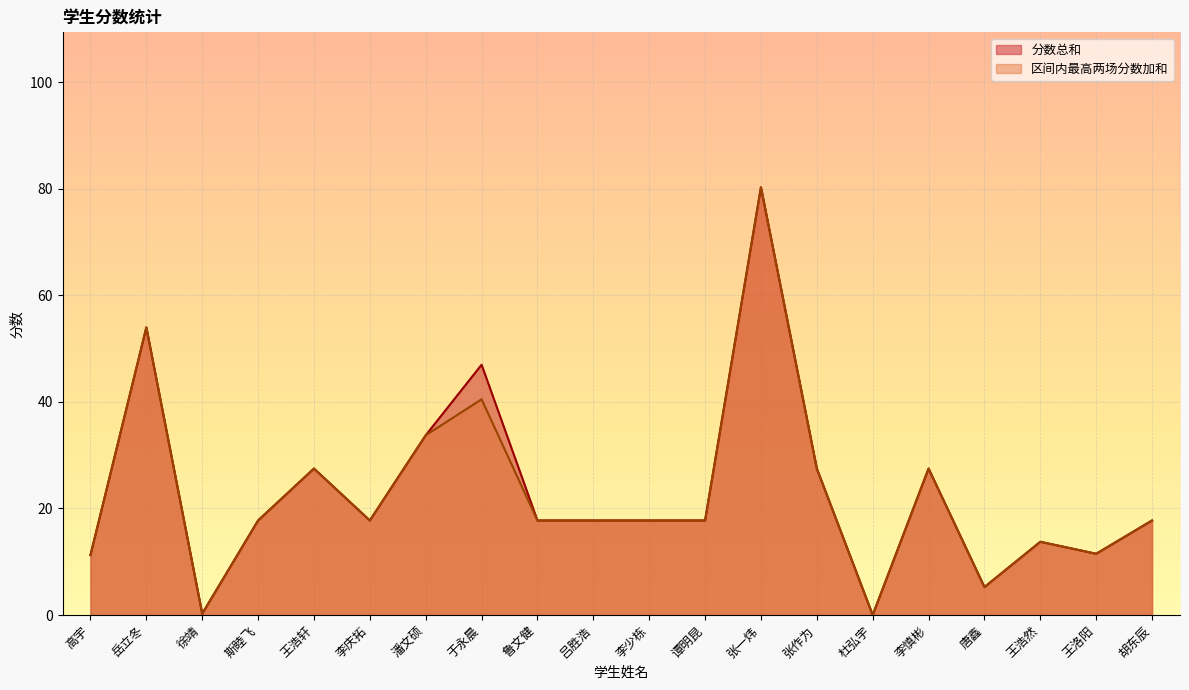

Where does the 分数总和 series first go above 17?

岳立冬